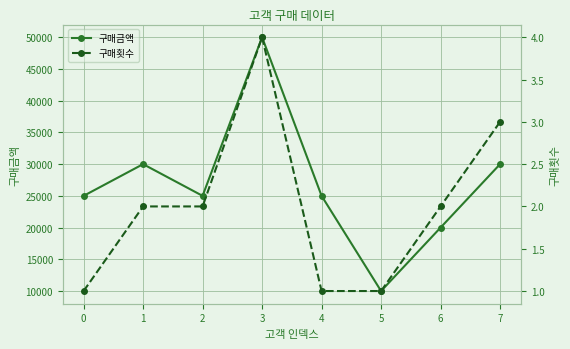

True or false: 구매금액 and 구매횟수 intersect in this chart.

False